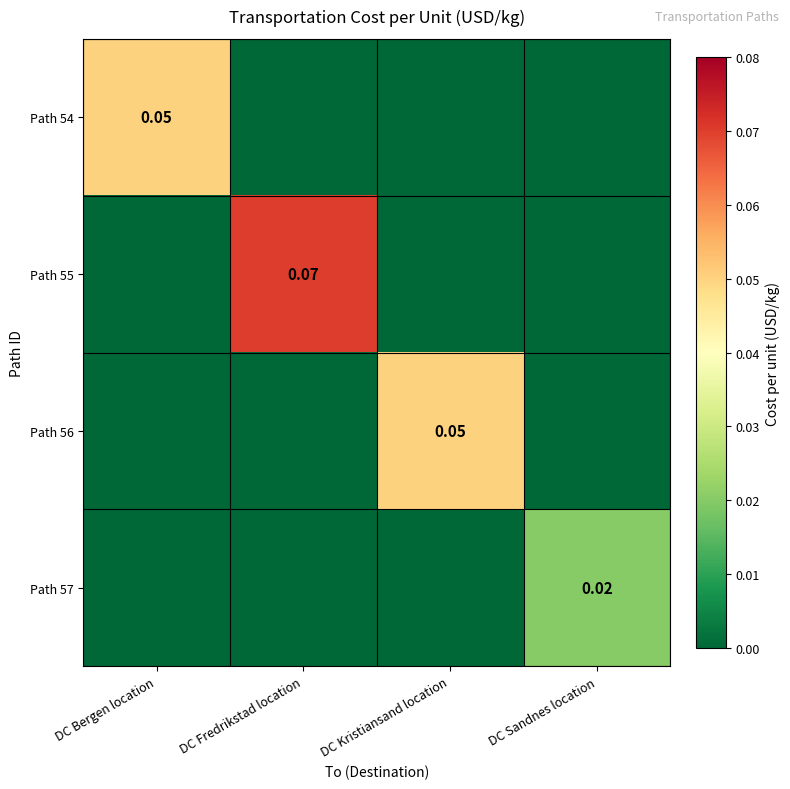

Which category has the highest value across all series?

DC Fredrikstad location